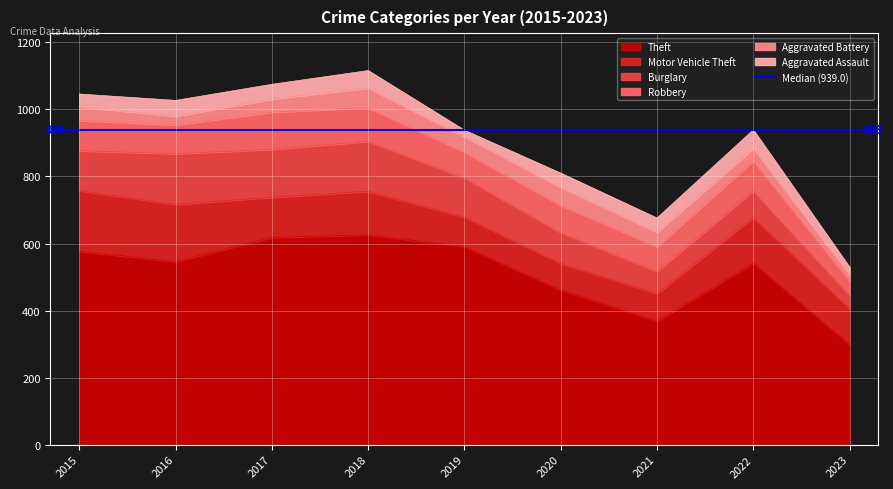

Rank the series by their maximum value, from lowest to highest.

Aggravated Assault, Aggravated Battery, Robbery, Burglary, Motor Vehicle Theft, Theft